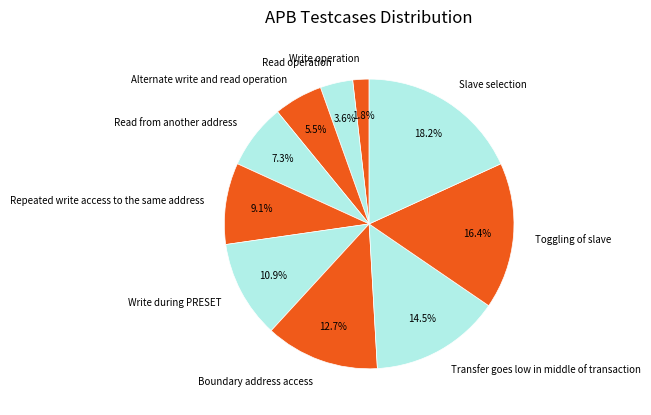

To the nearest percent, what is the average slice percentage?

10%